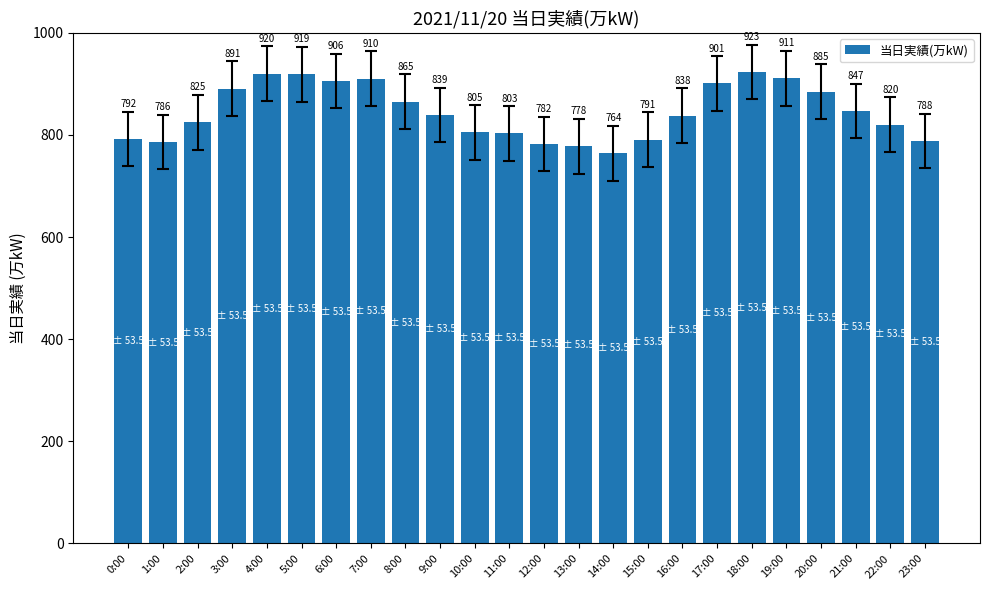

The chart shows a value of 803 at 11:00. True or false?

True